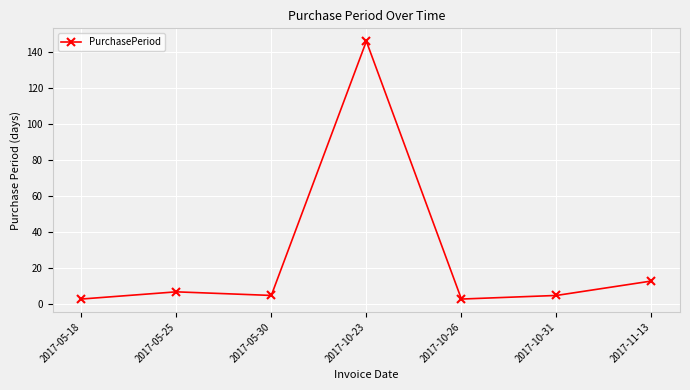

What is the average value?

26